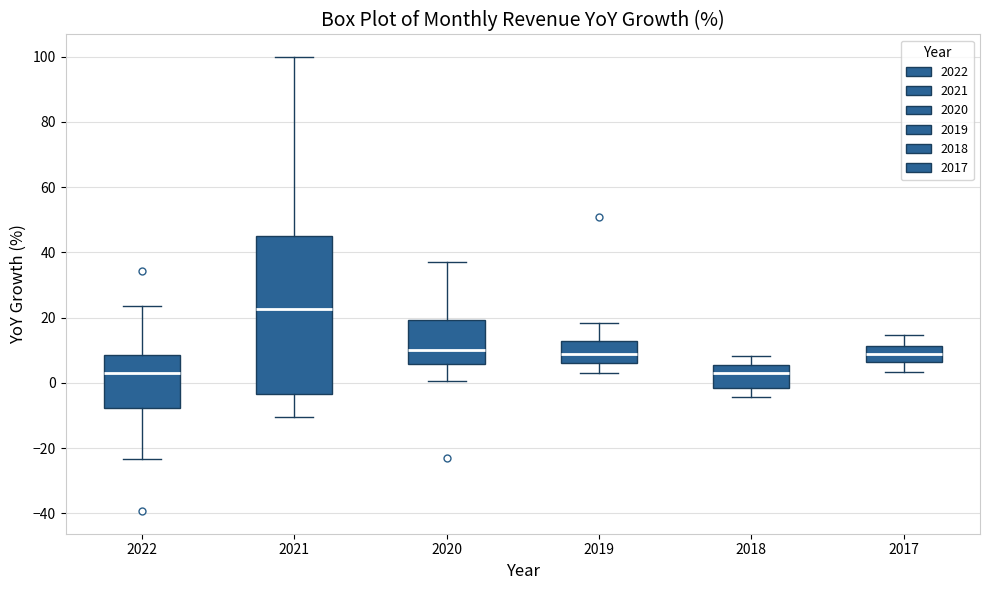

Where is the lower edge of the box at x = 2017 on the y-axis? The values are not printed on the chart, so give them approximately, as read against the axis.

6